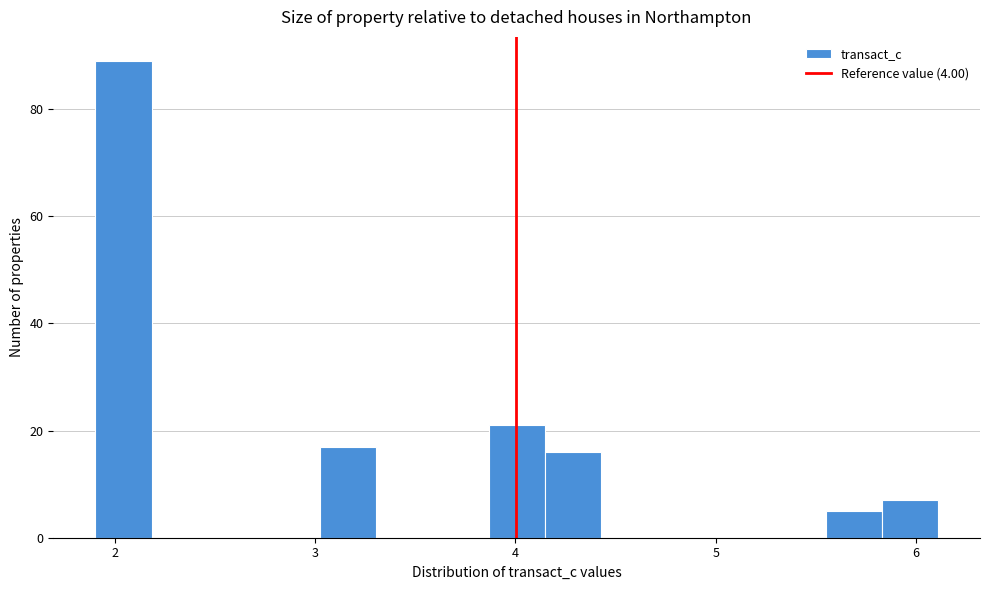

Read against the x-axis, roughly where is the centre of the tallest bar?

2.0